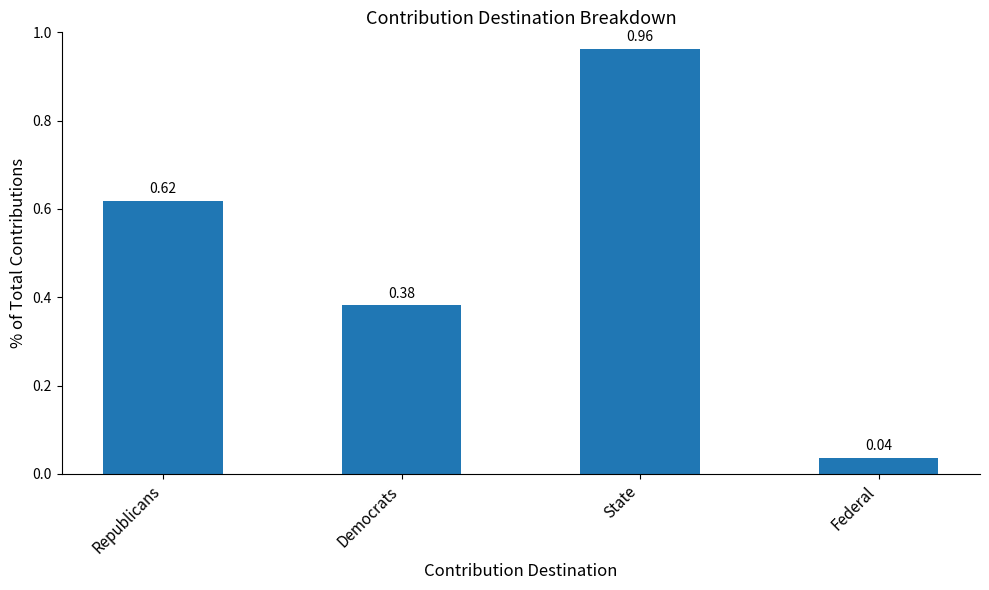

What is the sum of all values?

2.0